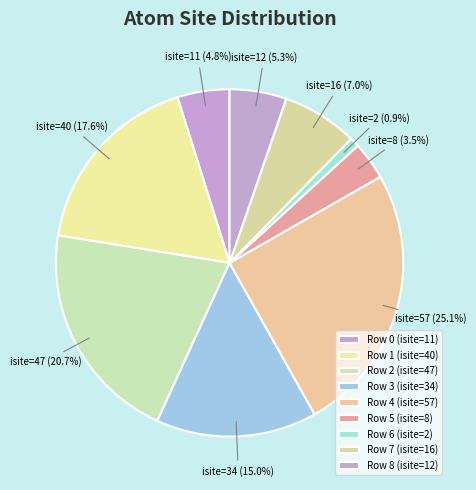

To the nearest percent, what is the average slice percentage?

11%